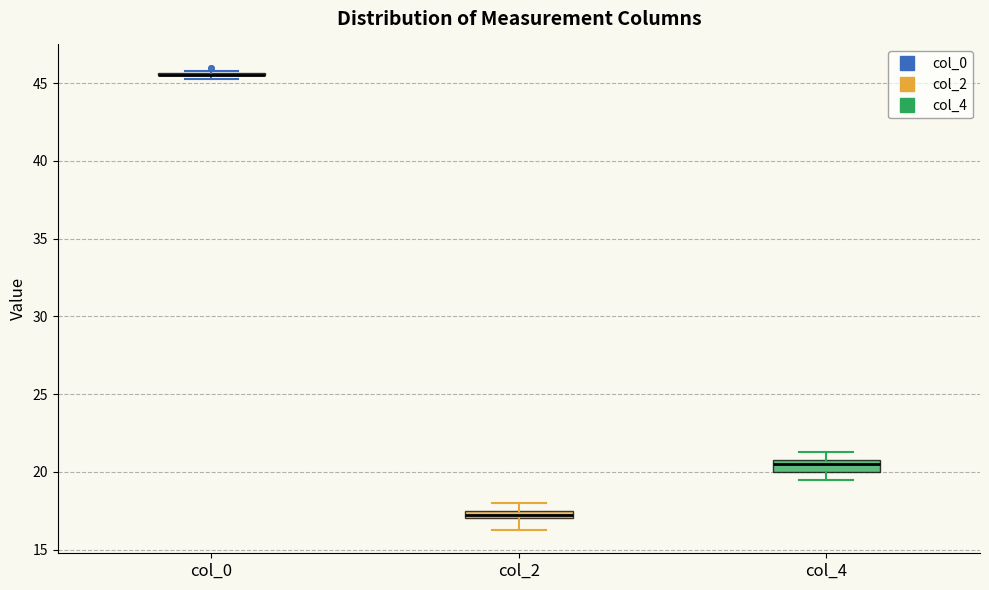

Where does the lower whisker of the box for col_2 end on the y-axis? The values are not printed on the chart, so give them approximately, as read against the axis.

16.5